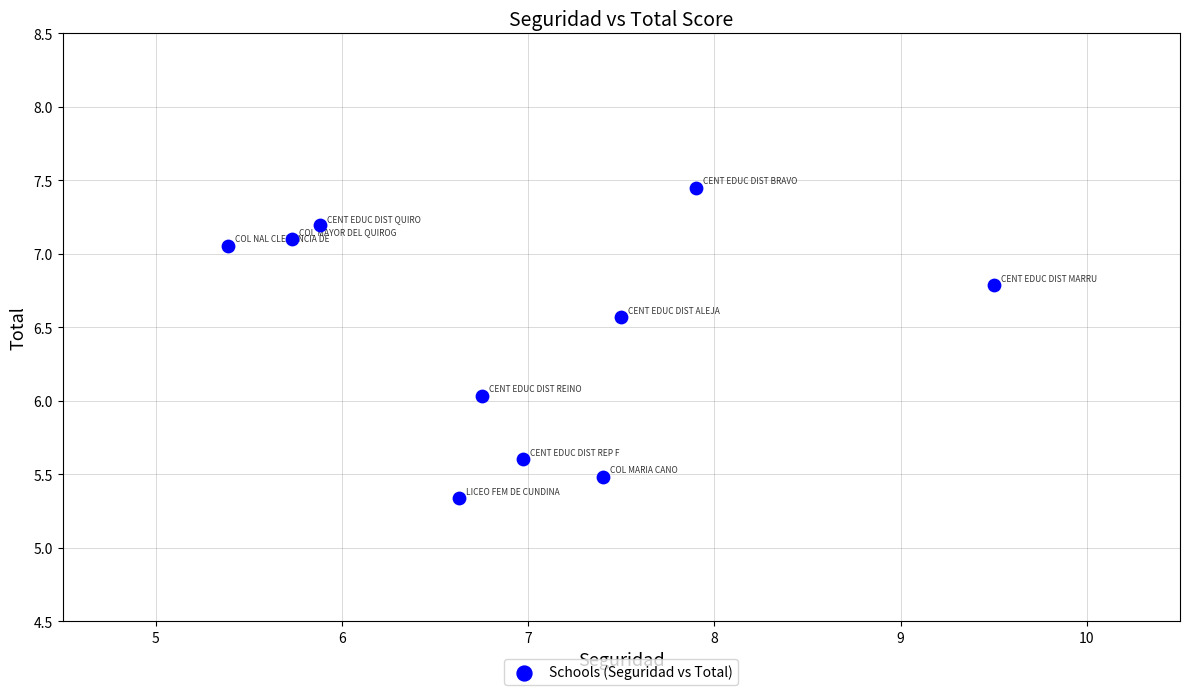

What is the range of X values (max minus min)?

4.1